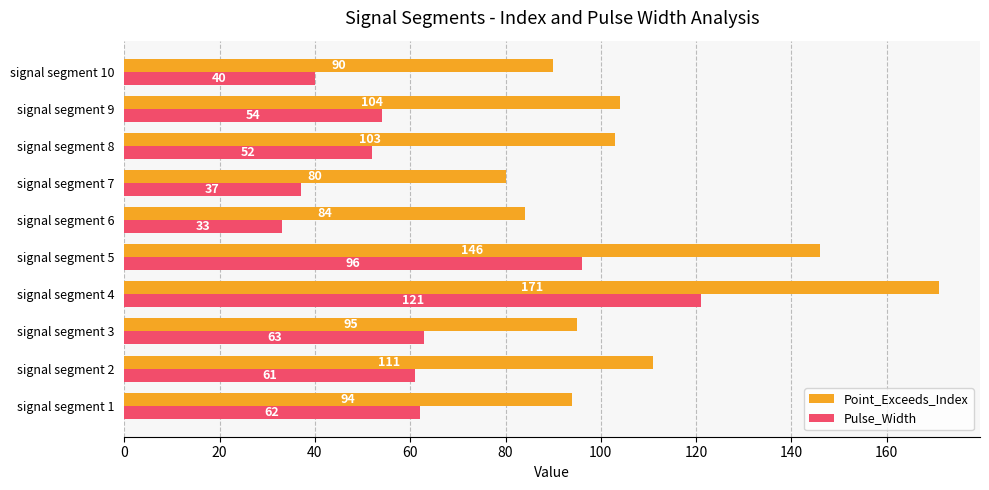

What is the minimum value shown in the chart?

33